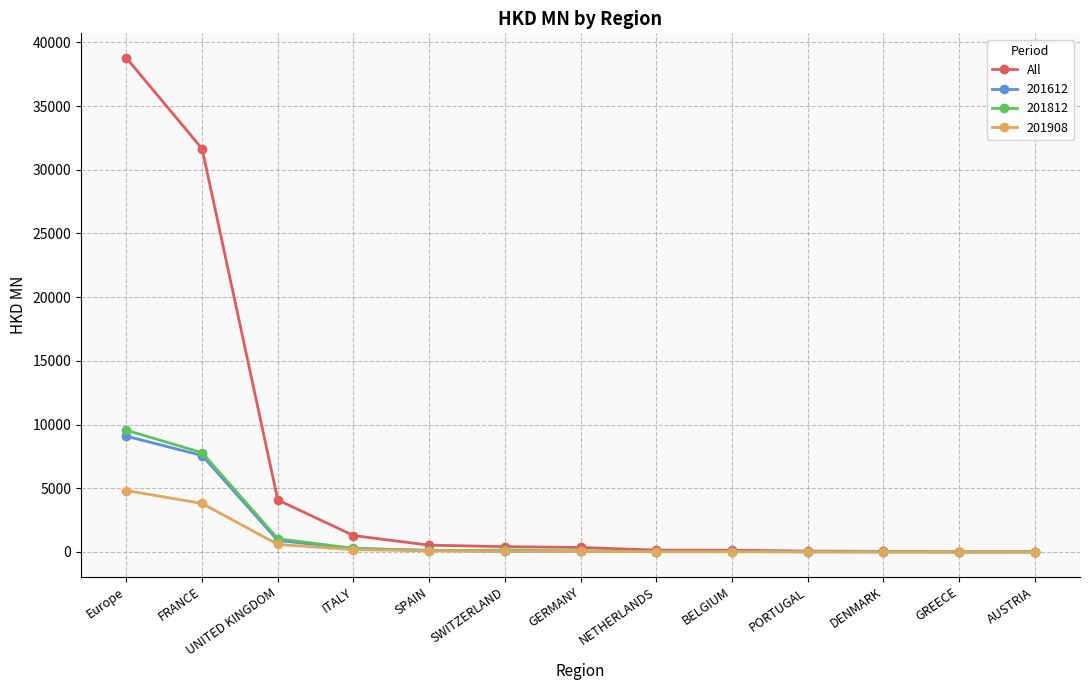

Where is All nearest to the value 19386?

FRANCE